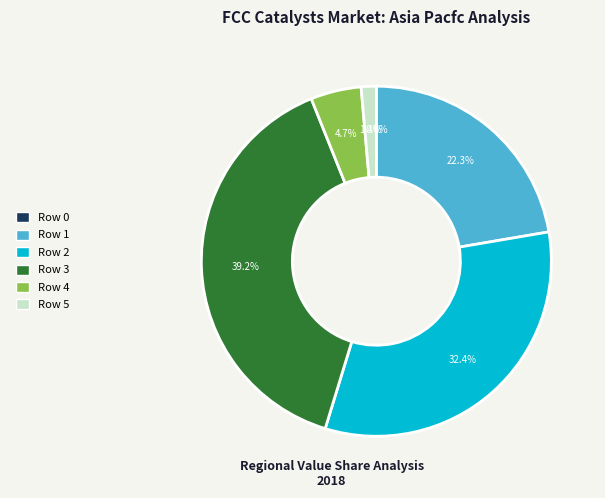

Does any single category account for the majority?

No